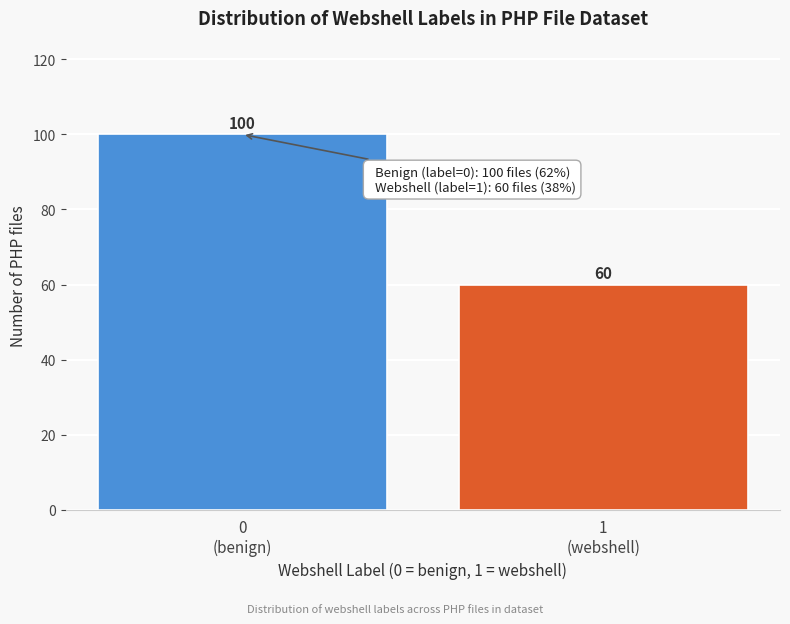

Reading right to left, transcribe all the data shown in this chart.

60	100